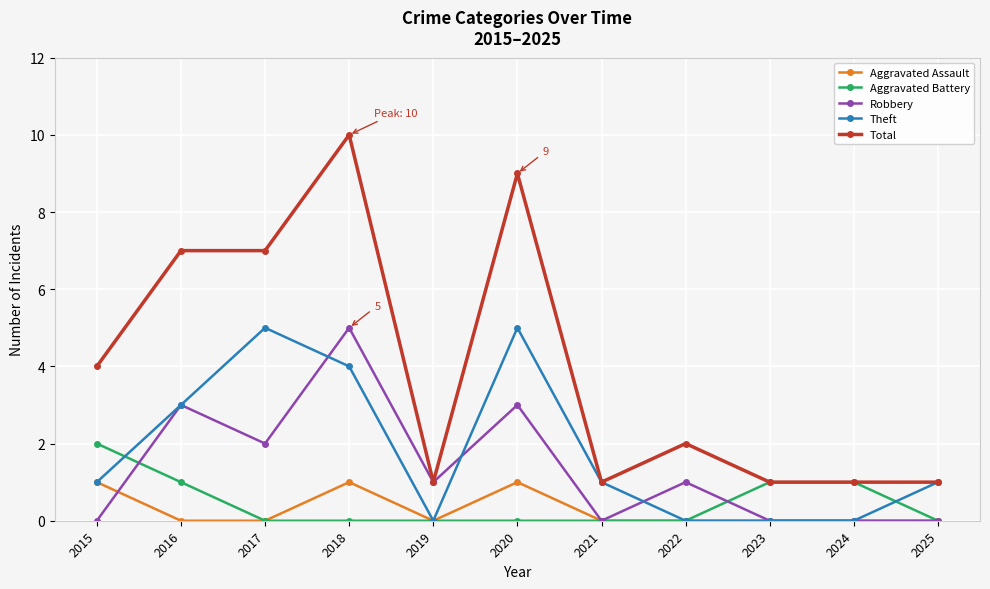

True or false: Aggravated Assault and Total intersect in this chart.

False